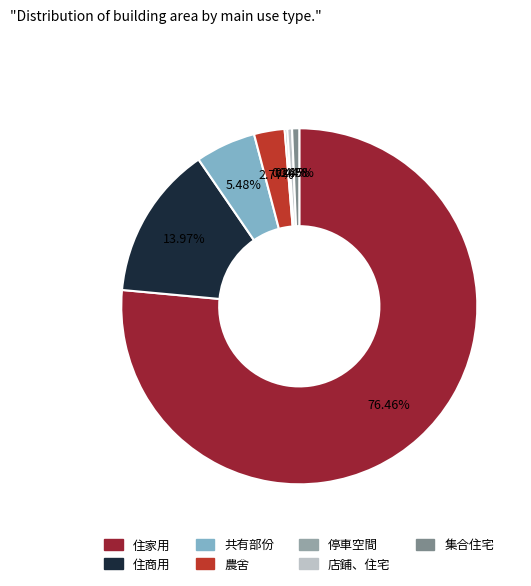

What percentage is the 住商用 slice, to the nearest percent?

14%